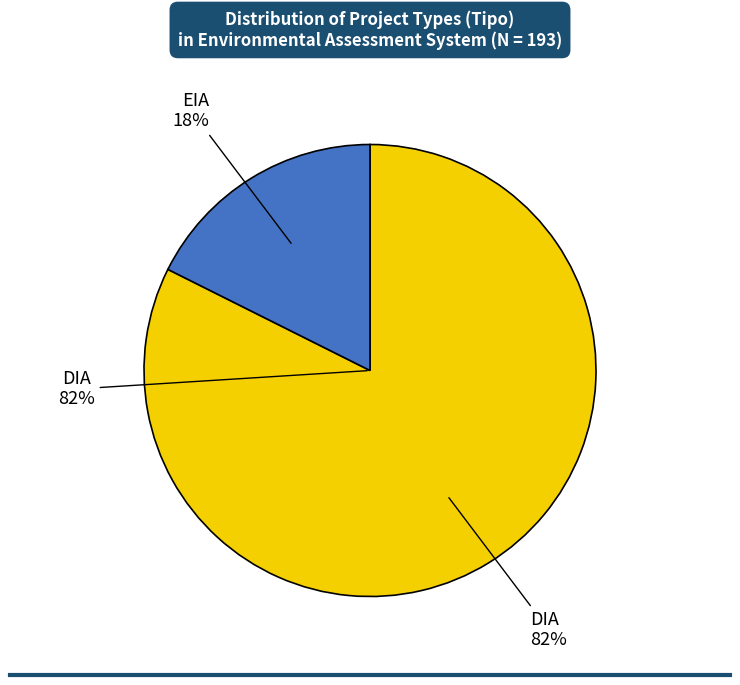

What is the change in value from DIA to EIA?

-125